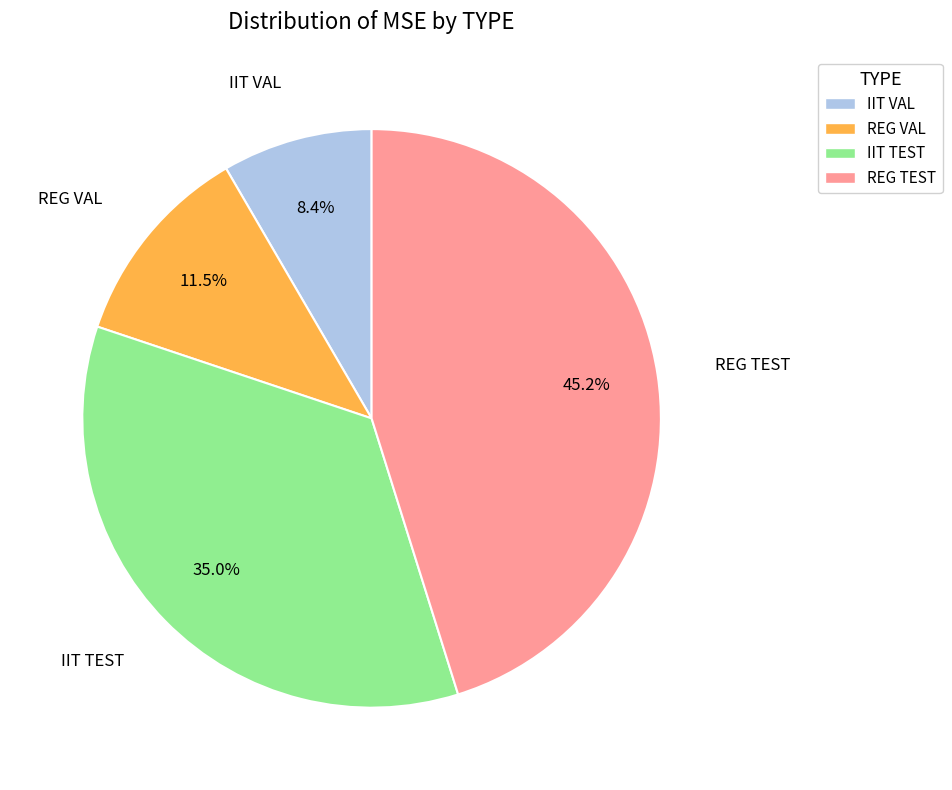

Rank the categories by value from lowest to highest.

IIT VAL, REG VAL, IIT TEST, REG TEST